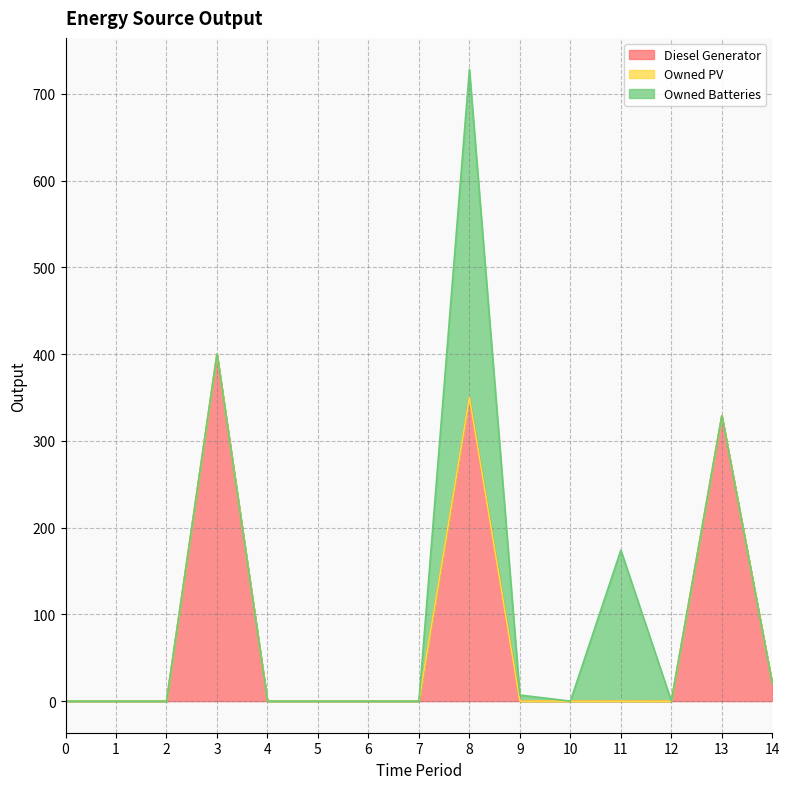

True or false: Owned PV and Owned Batteries intersect in this chart.

False